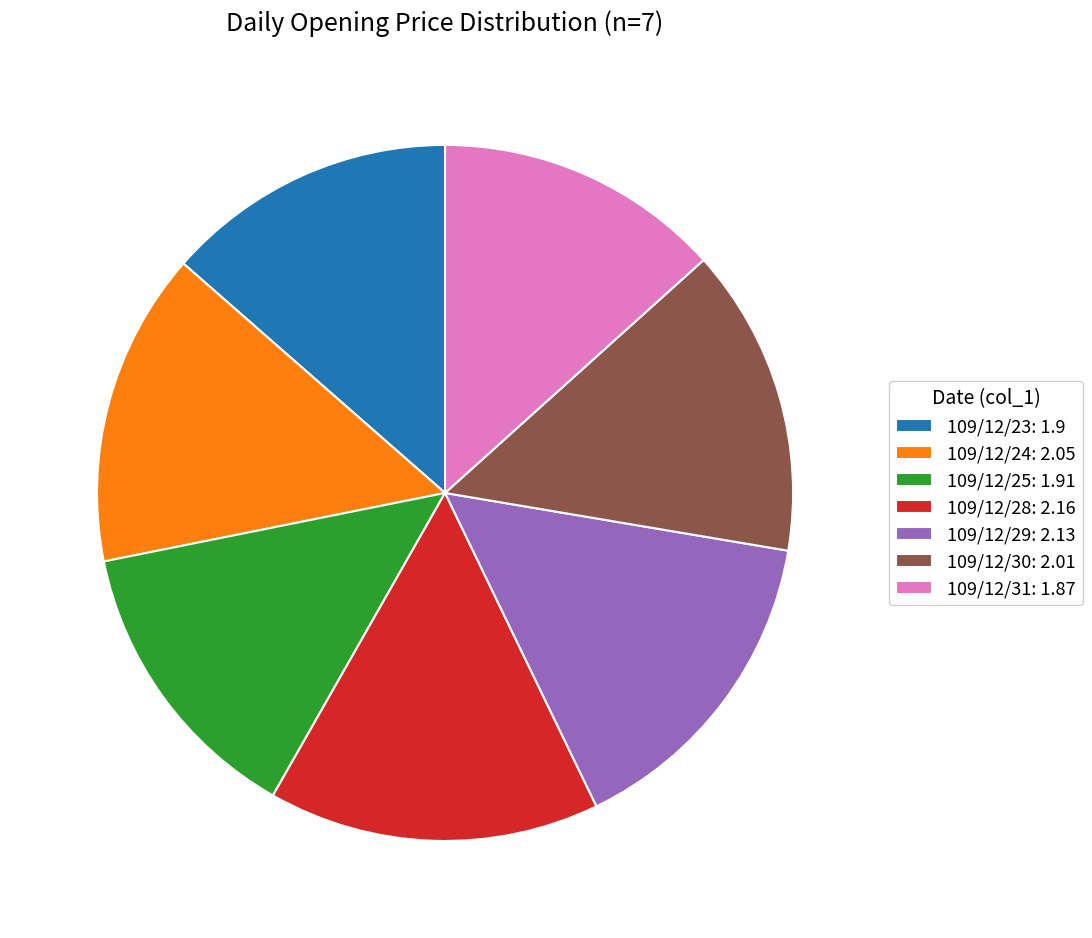

Is there any slice that represents more than half of the pie?

No